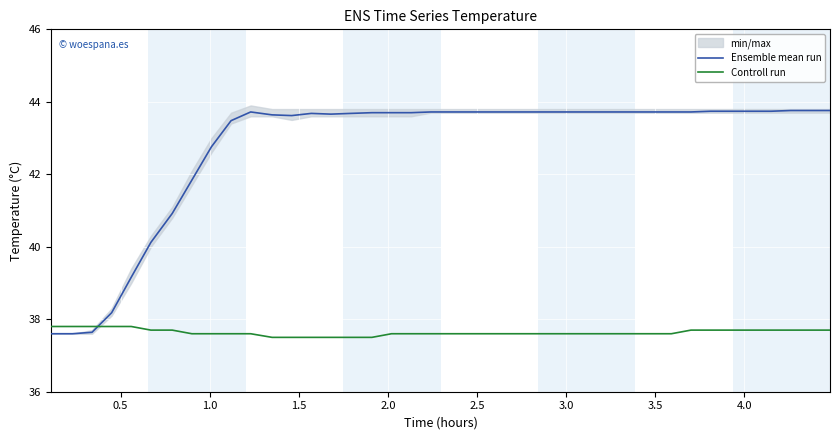

What is the lowest value of the Controll run series?

37.5